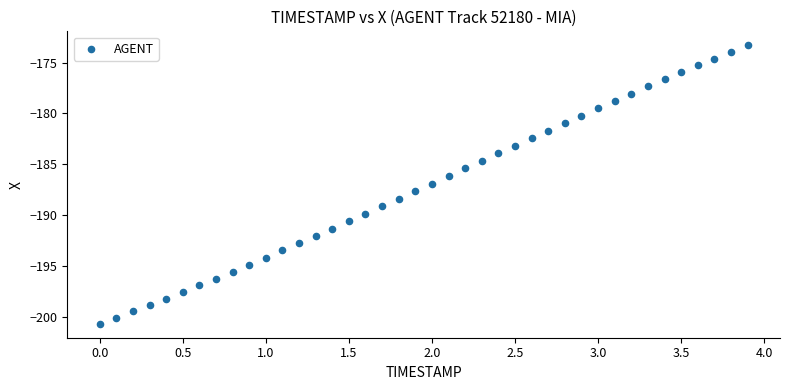

What is the range of Y values (max minus min)?

27.4